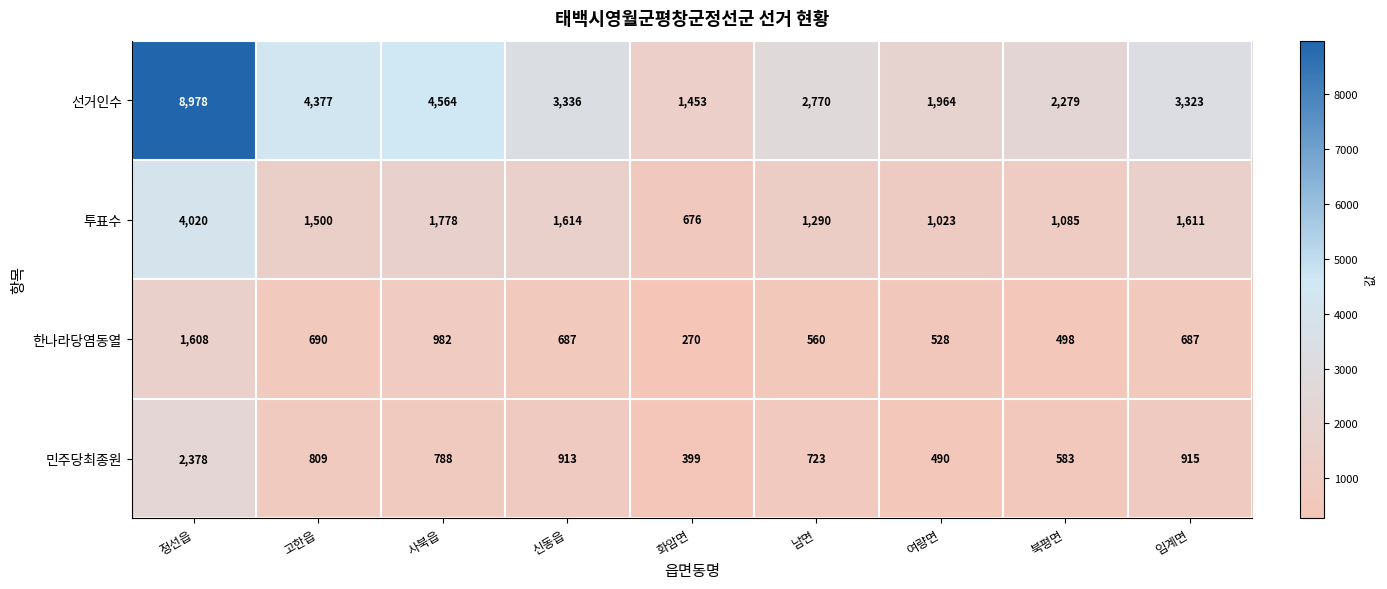

Which series changed the most between 신동읍 and 임계면?

선거인수